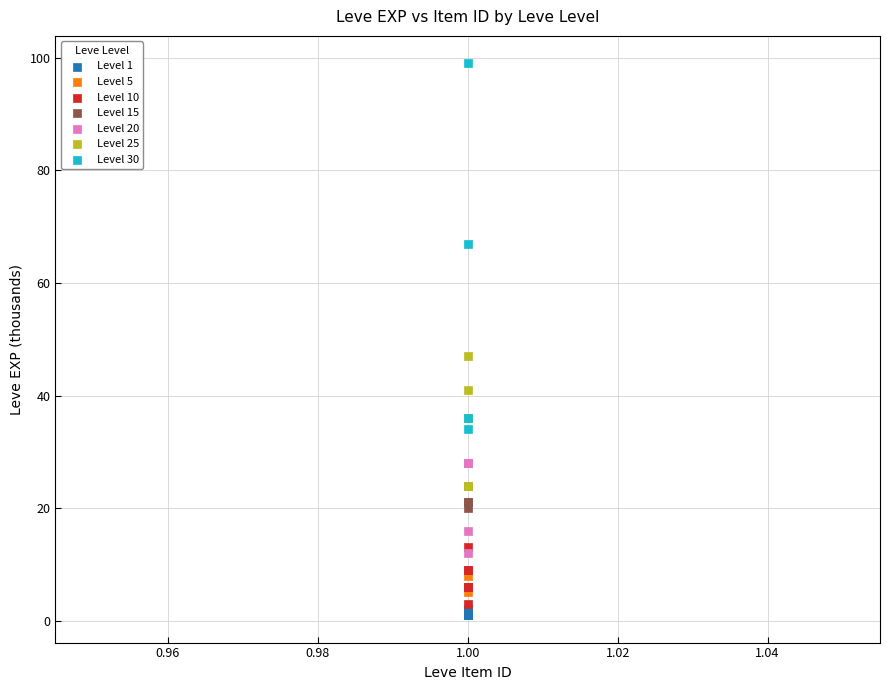

Which series has the widest spread of Y values?

Level 30